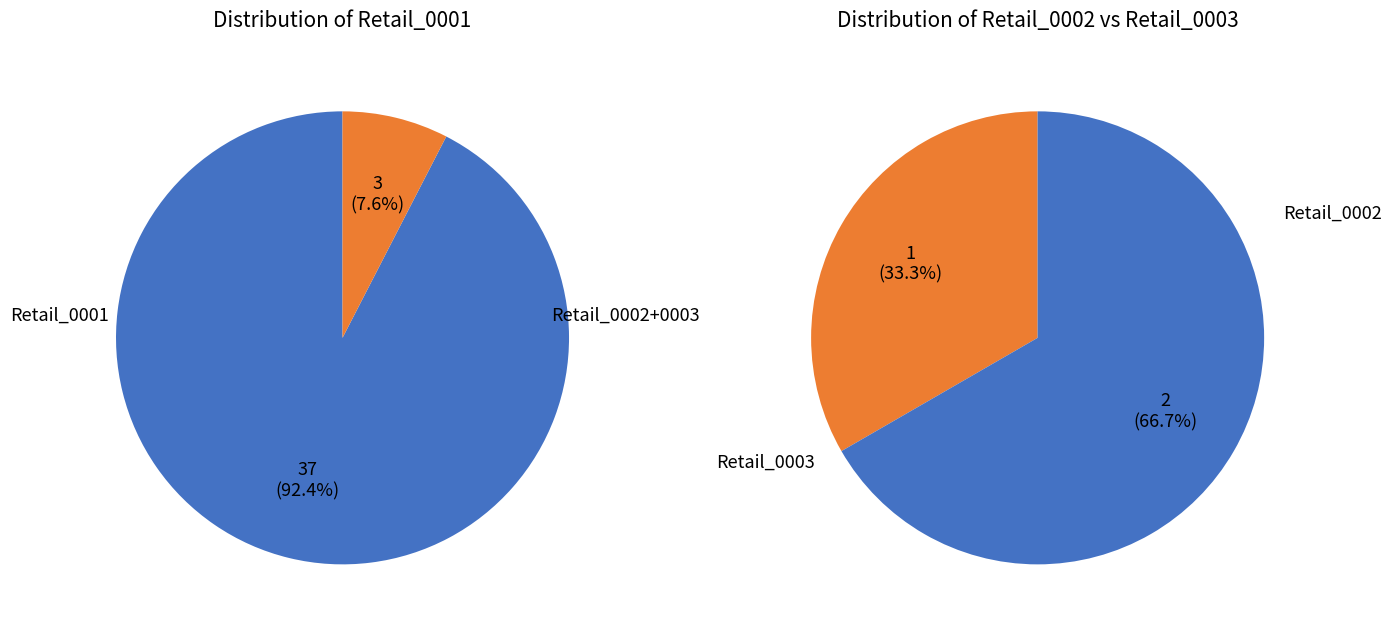

Does 0 represent more than half of the total?

No